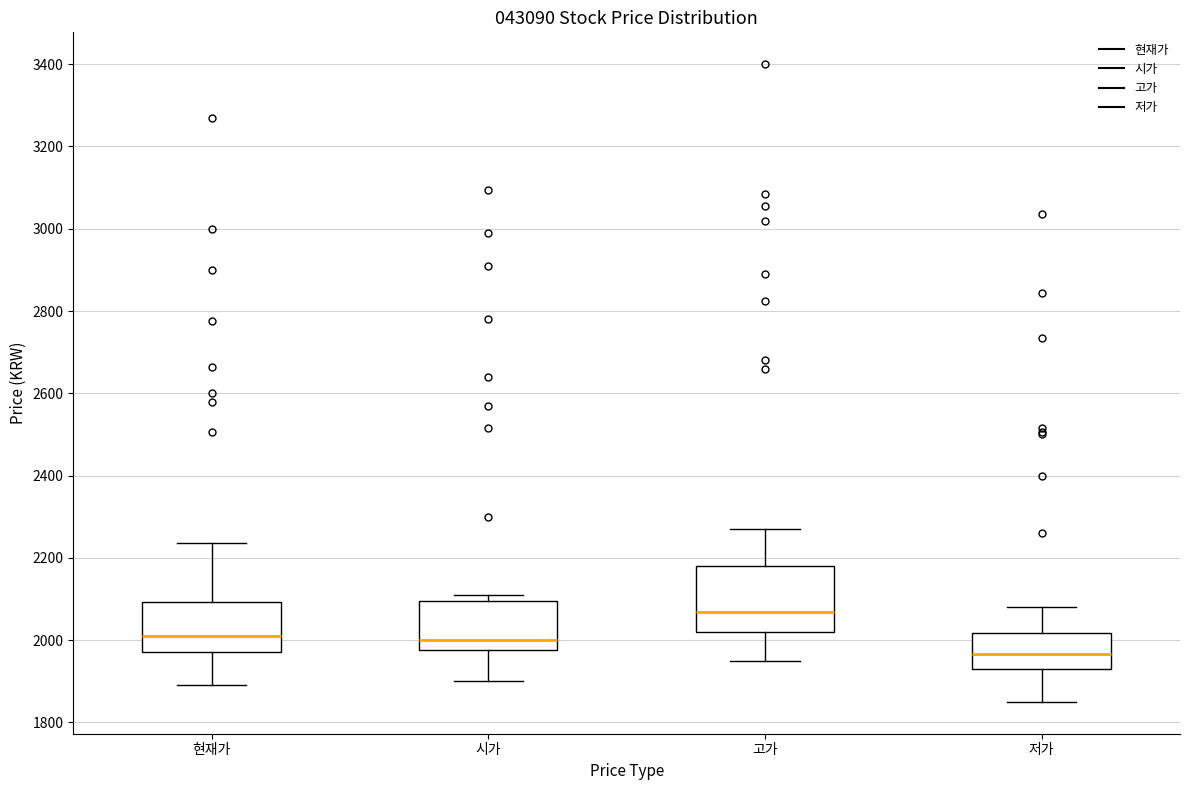

Reading left to right, read every box against the y-axis: the position of its median line, the range the box covers, and the ends of its whiskers. The values are not printed on the chart, so give them approximately, as read against the axis.

현재가: median 2020, box 1980 to 2100, whiskers 1900 to 2240
시가: median 2000, box 1980 to 2100, whiskers 1900 to 2120
고가: median 2060, box 2020 to 2180, whiskers 1960 to 2280
저가: median 1960, box 1940 to 2020, whiskers 1860 to 2080